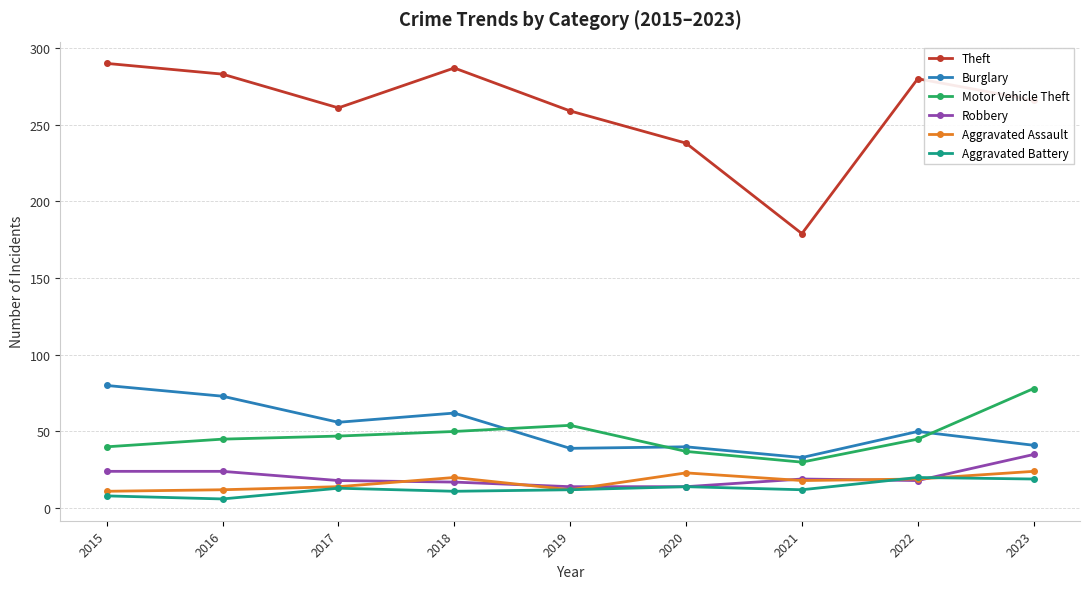

How many lines are shown in the chart?

6